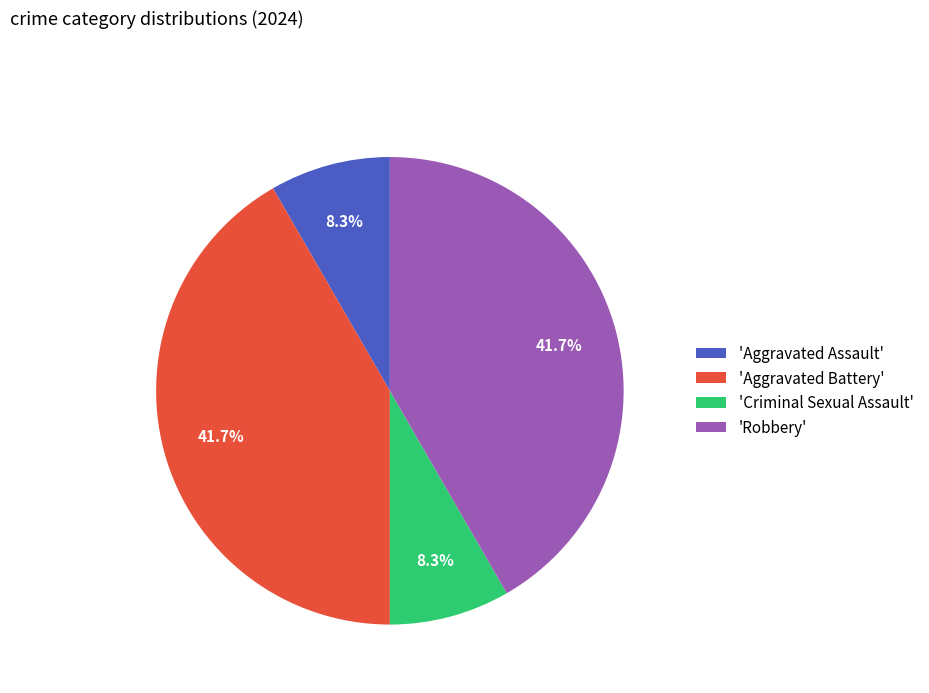

Does 'Aggravated Assault' represent more than half of the total?

No